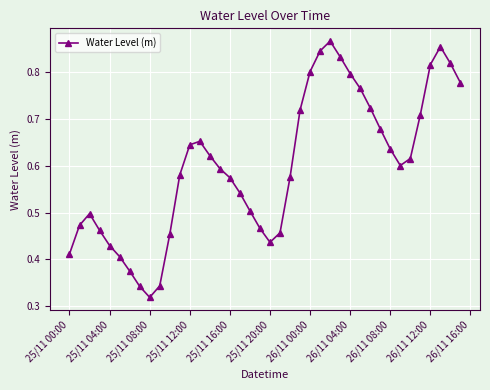

True or false: there are more than 0 points higher than both neighbors.

True